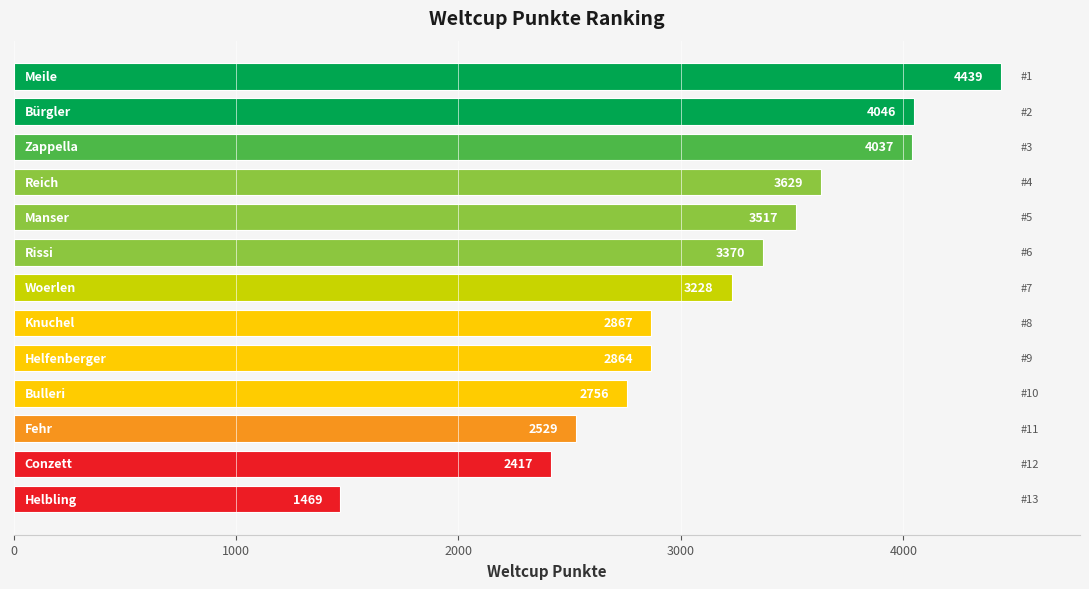

Reading top to bottom, transcribe all the data shown in this chart.

4439	4046	4037	3629	3517	3370	3228	2867	2864	2756	2529	2417	1469